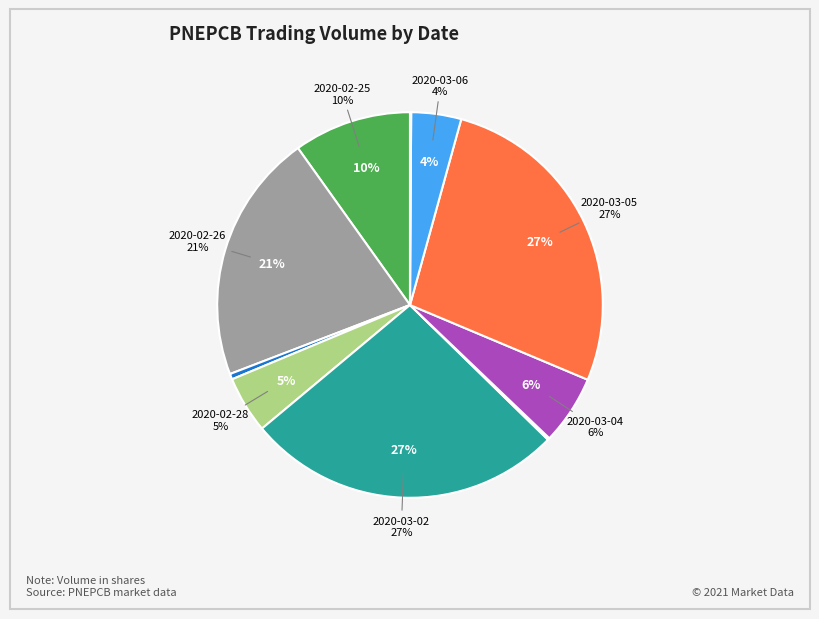

The 2020-02-27 slice represents 0% of the pie. True or false?

True